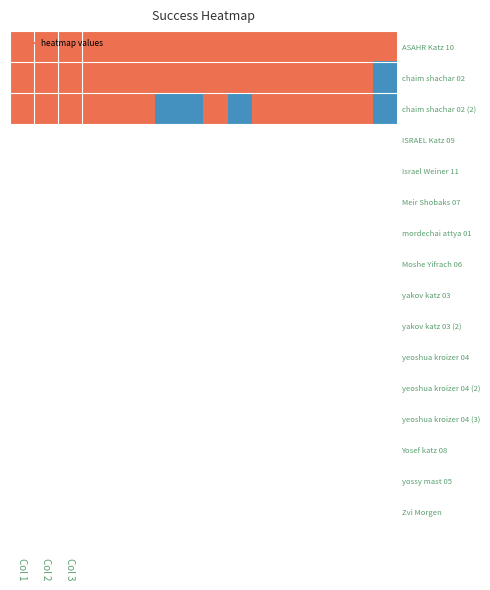

What is the greatest value displayed?

1